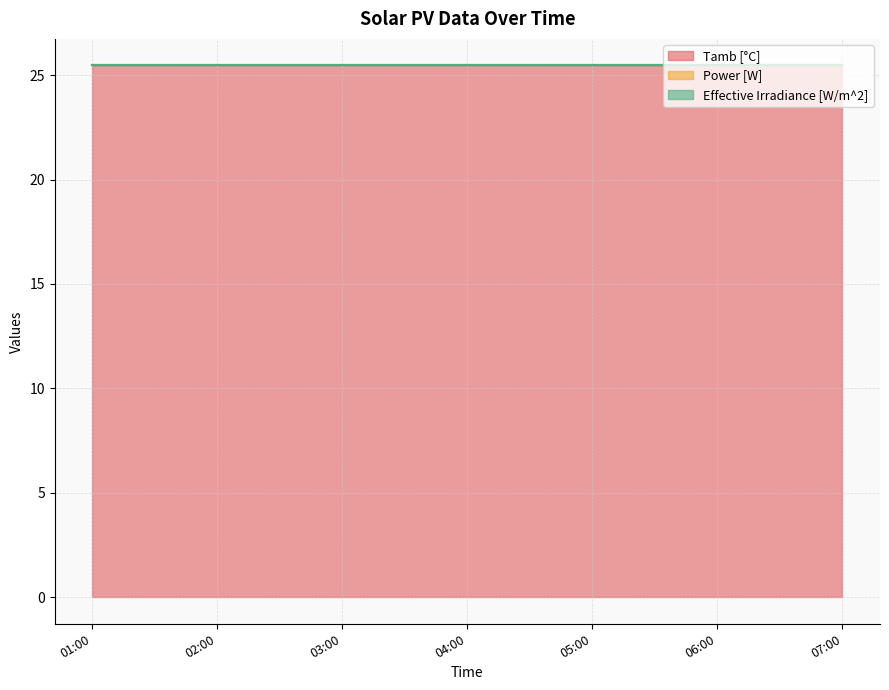

What is the value of the Tamb [°C] point at the 2nd from the left?

25.5